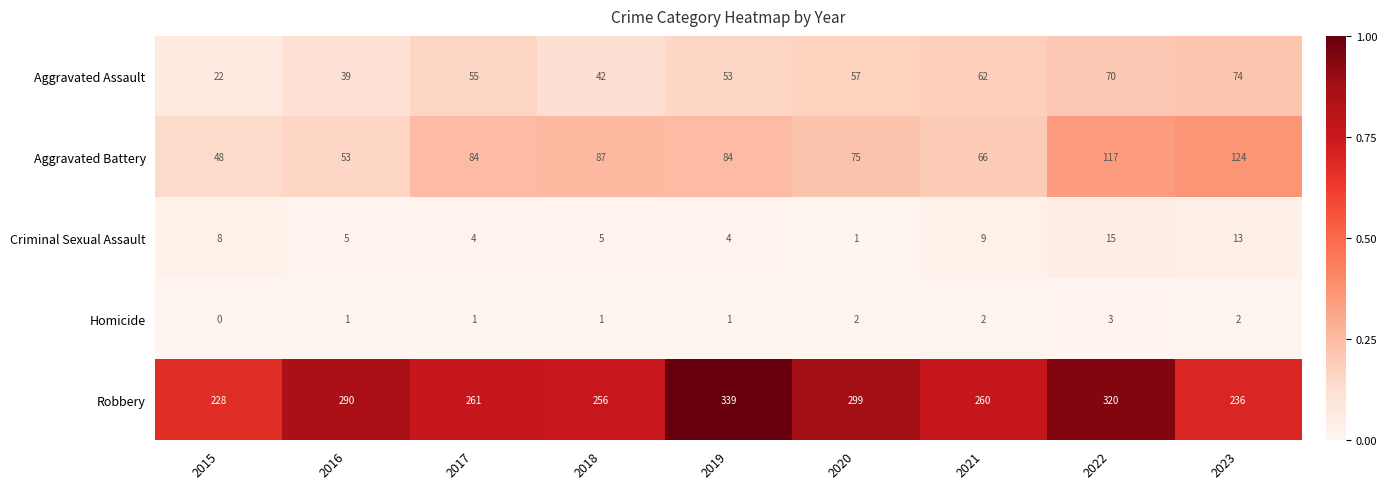

Rank the series at 2016 from highest to lowest value.

Robbery, Aggravated Battery, Aggravated Assault, Criminal Sexual Assault, Homicide